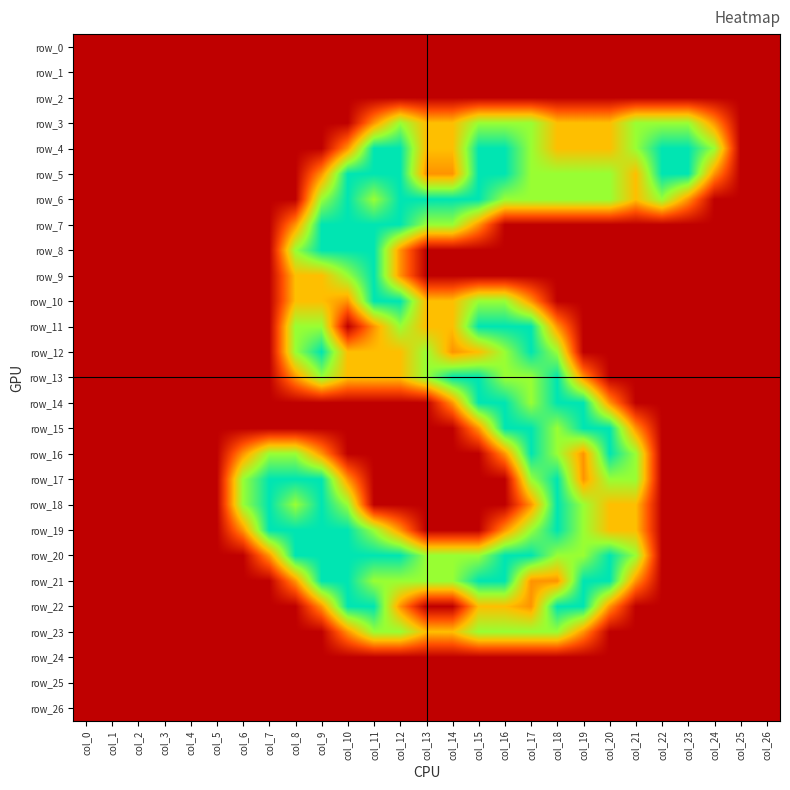

The row_5 series shows 0.0 at col_0. True or false?

True